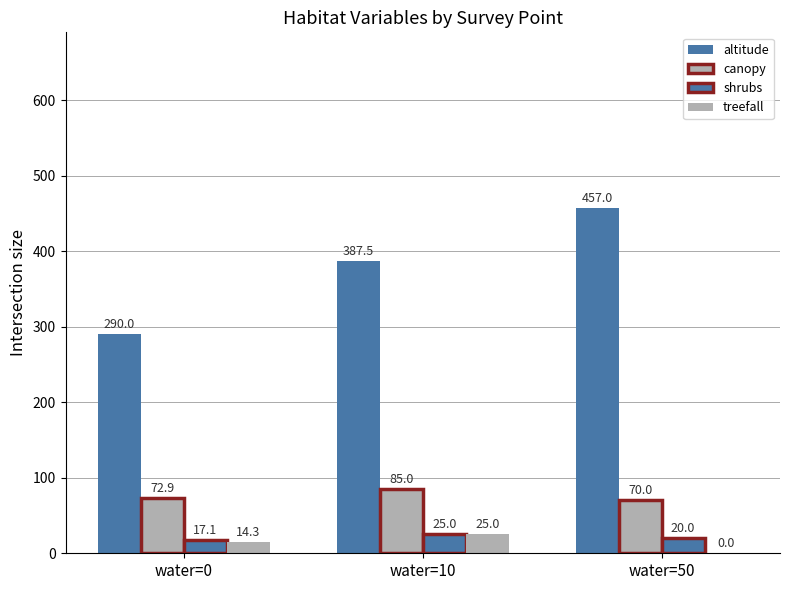

What is the sum of all treefall values?

39.3